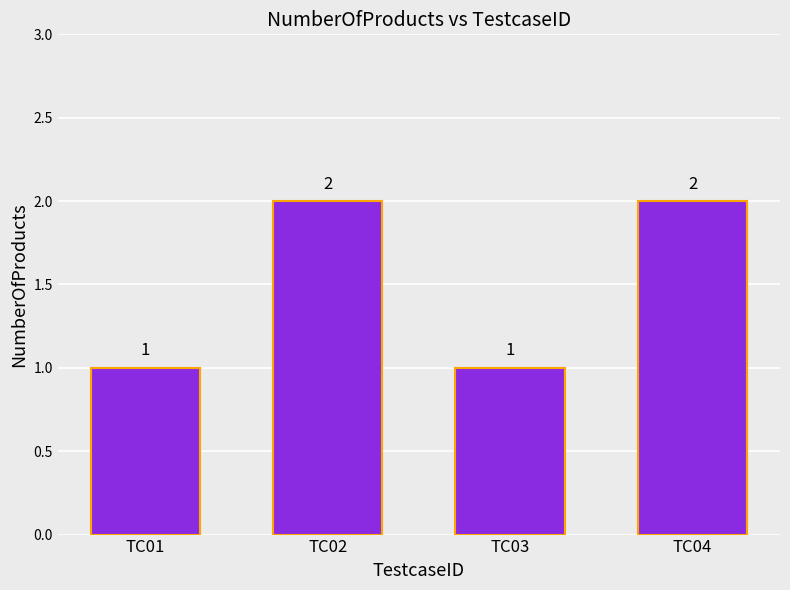

The chart shows a value of 2 at TC04. True or false?

True